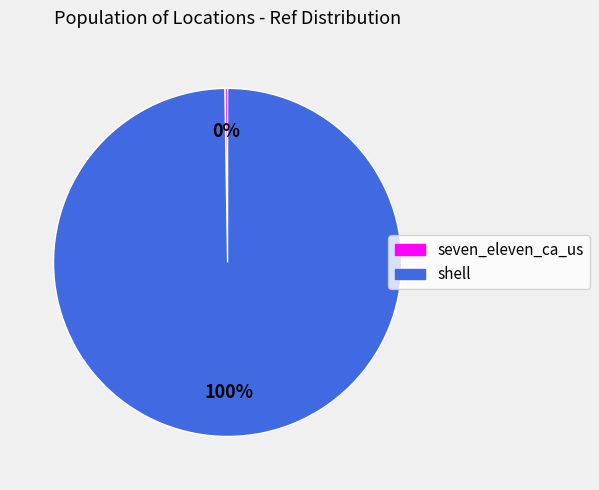

What is the majority slice?

shell